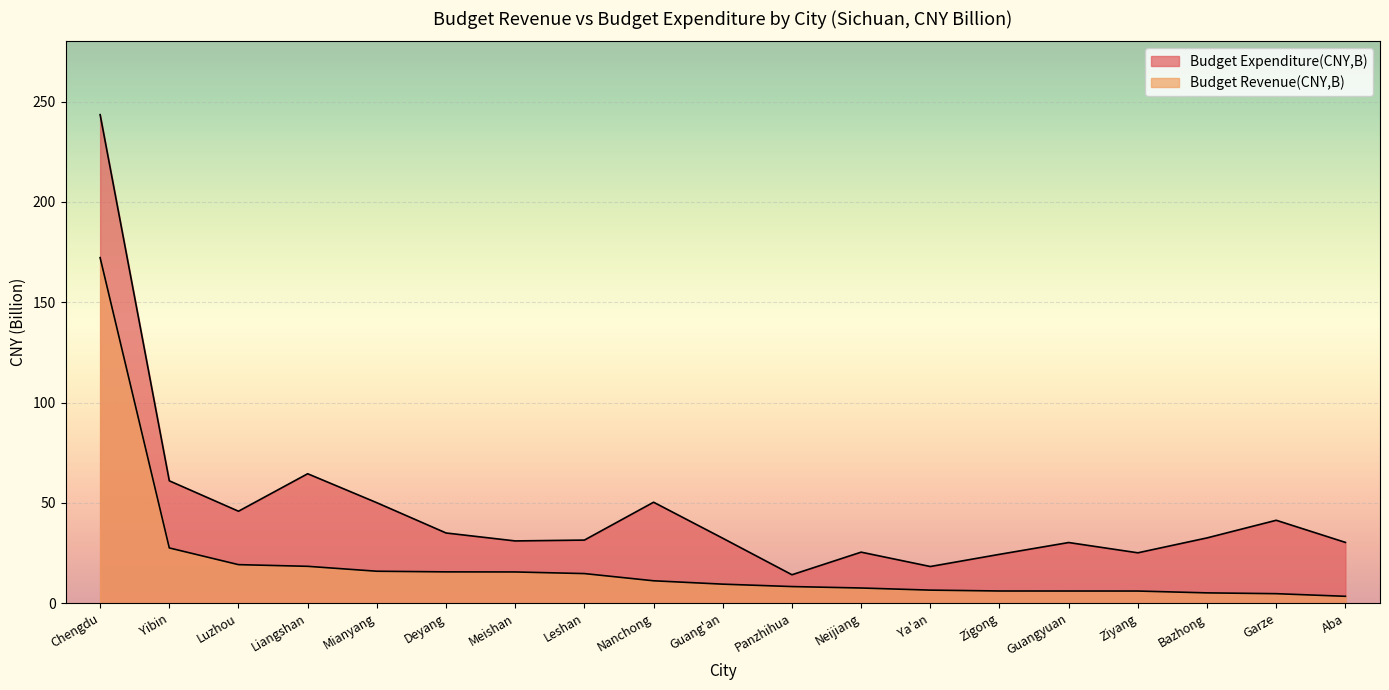

What is the label of the 5th point from the right?

Guangyuan